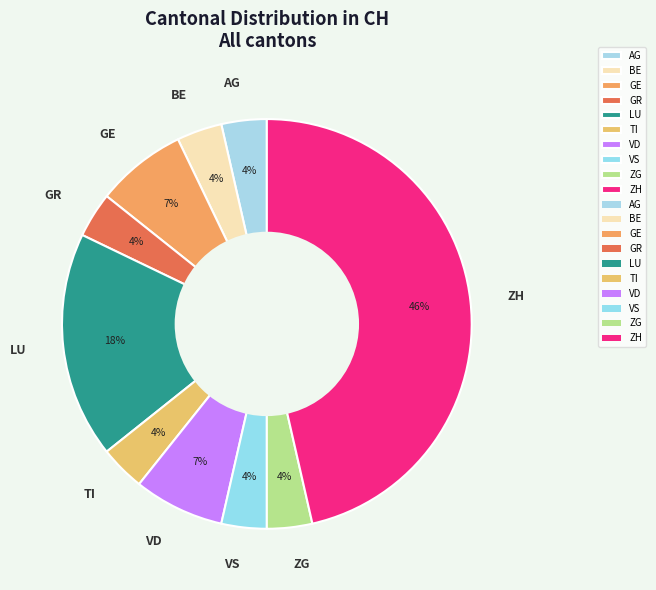

Do BE and LU together represent more than half of the pie?

No